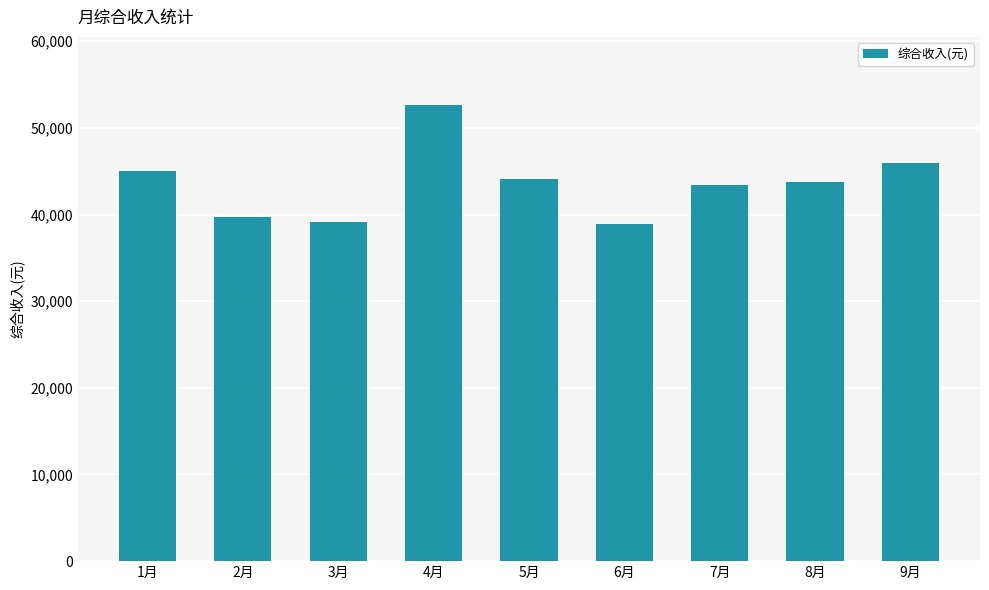

Is it true that the value at 4月 is 52606.5?

True